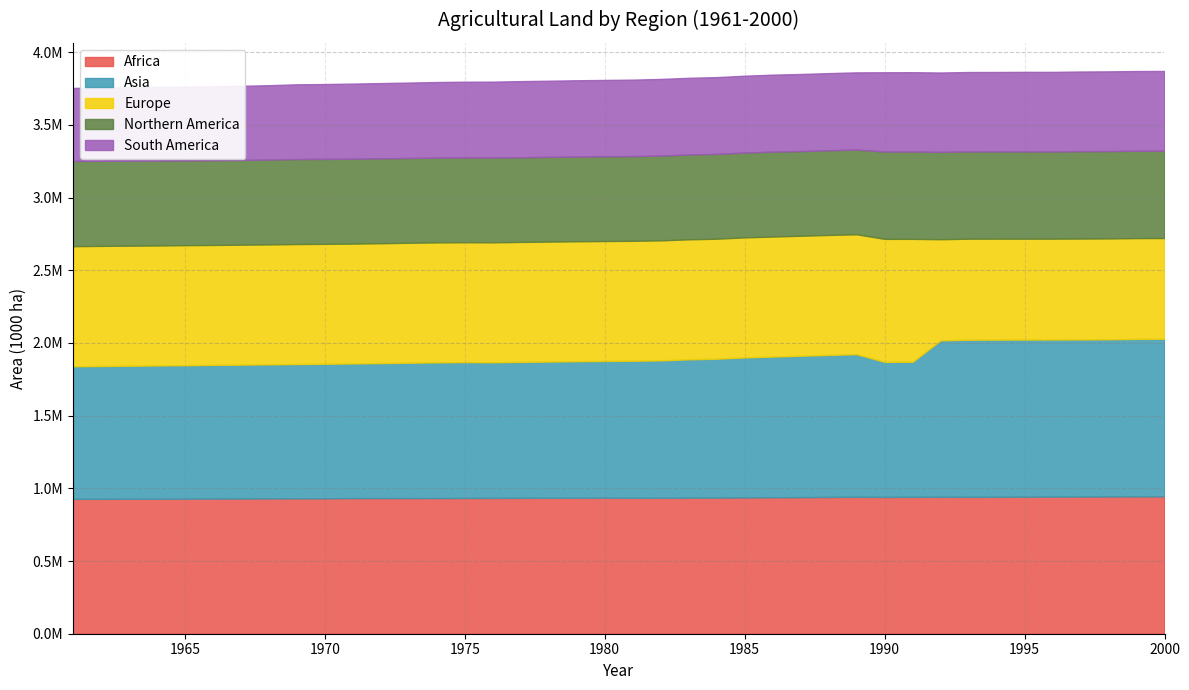

What are all the series names shown in the legend?

Africa, Asia, Europe, Northern America, South America